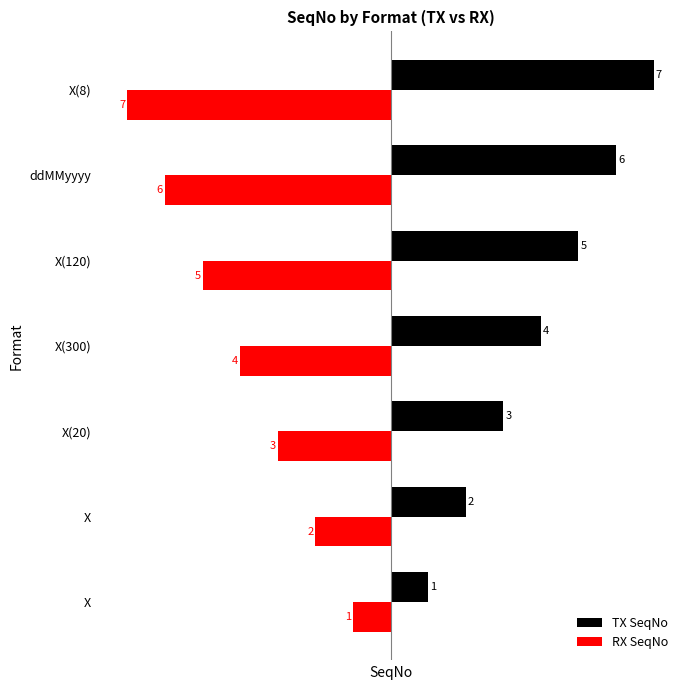

What are all the series names shown in the legend?

TX SeqNo, RX SeqNo